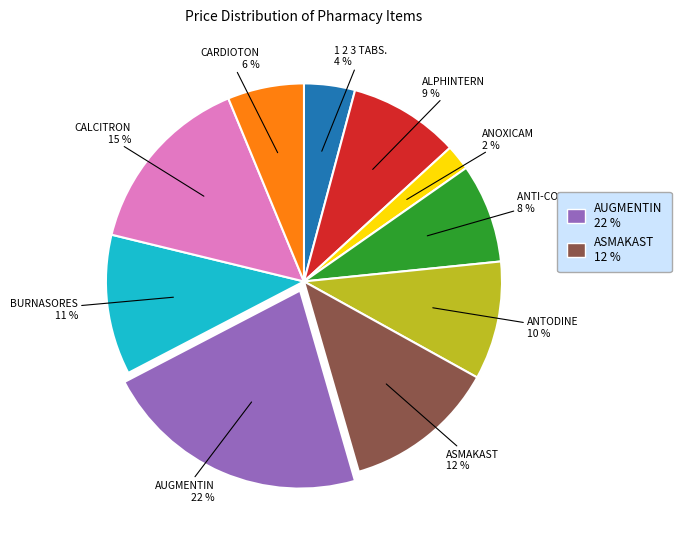

Is it true that CALCITRON is 28% of the pie?

False